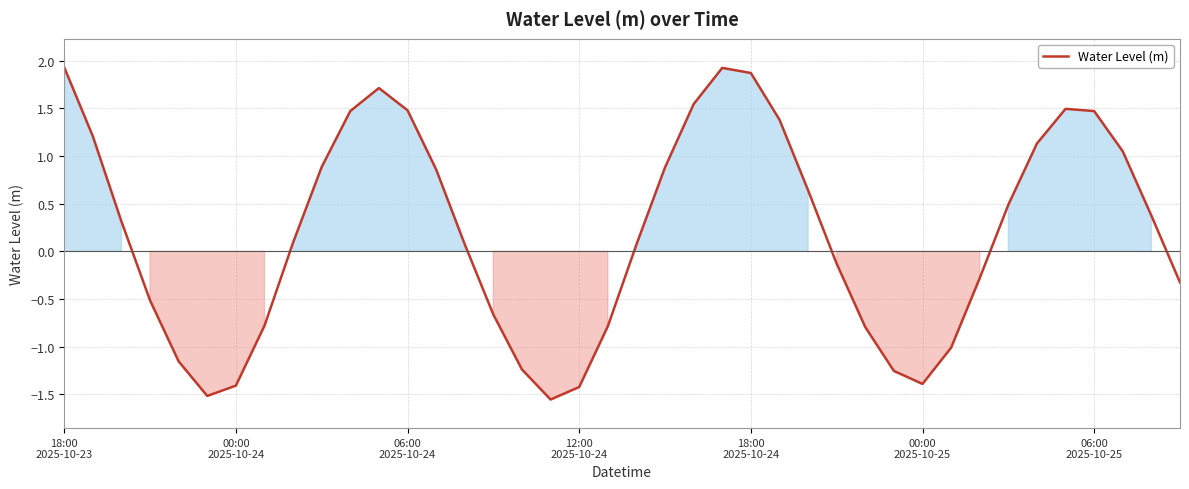

How many interior local peaks (higher than both neighbors) does the data have?

3